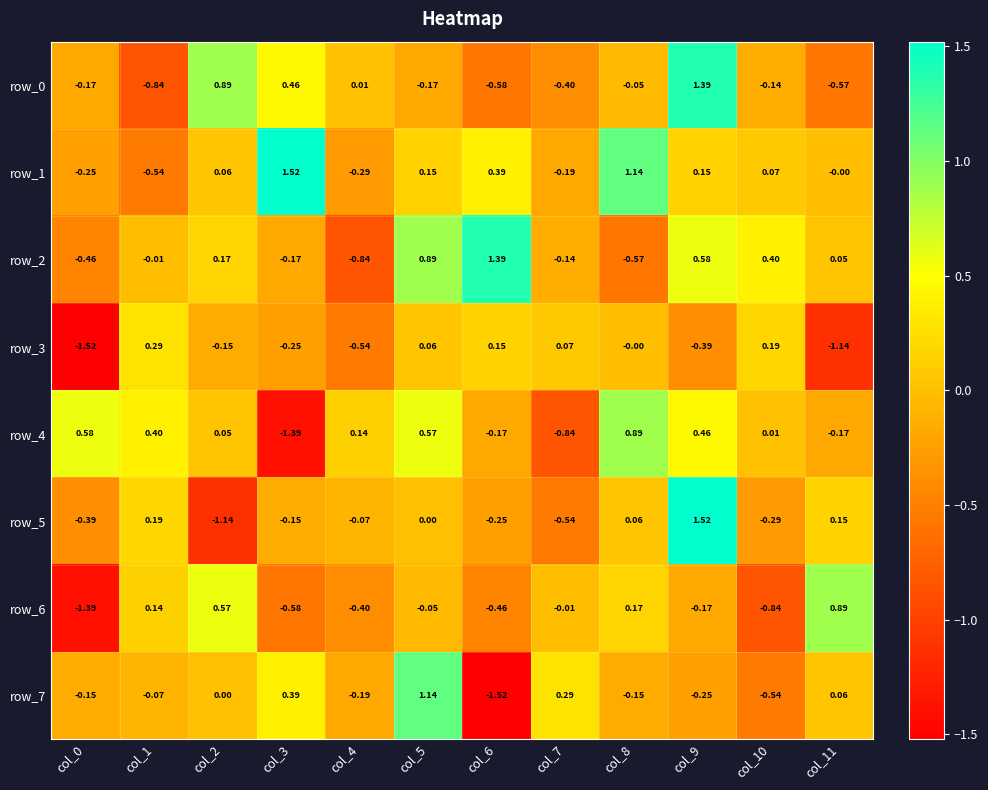

Is the value of row_0 at col_10 greater than the value of row_1 at col_8?

No